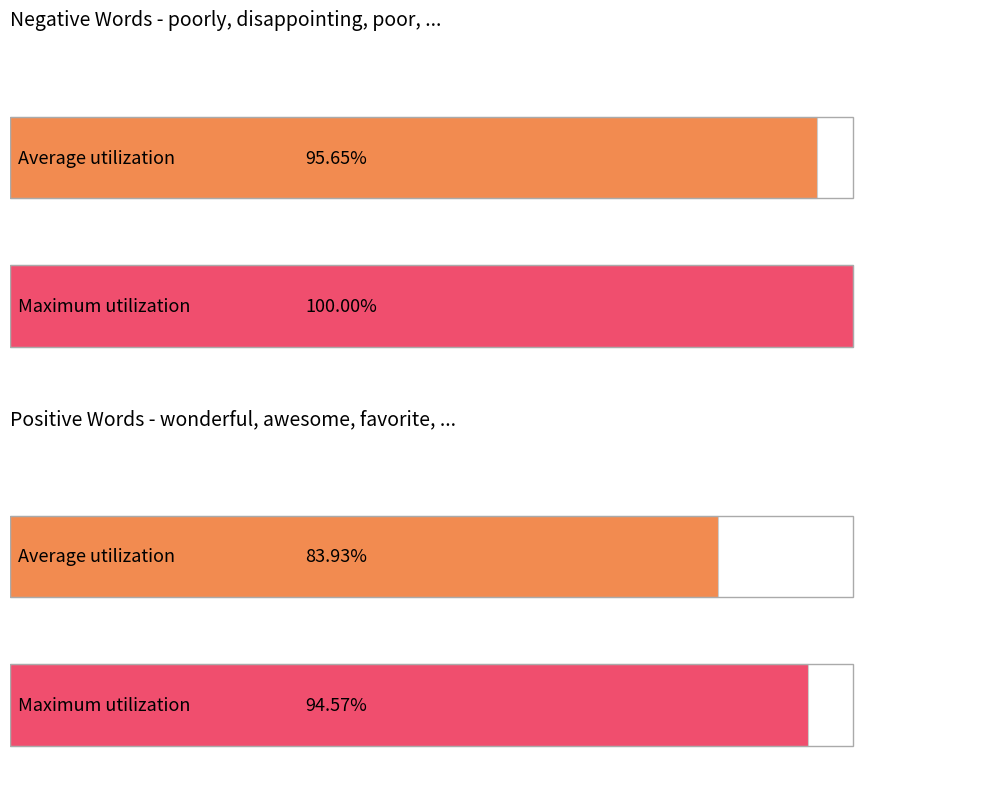

Between poorly/wonderful and disappointing/awesome, which is larger?

poorly/wonderful